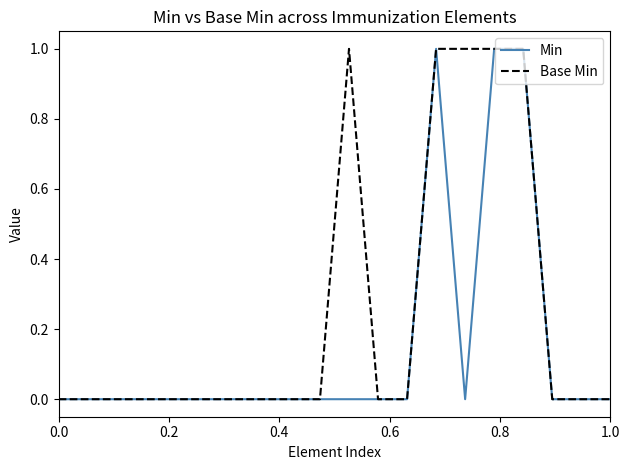

List the series in order of their overall mean, highest first.

Base Min, Min